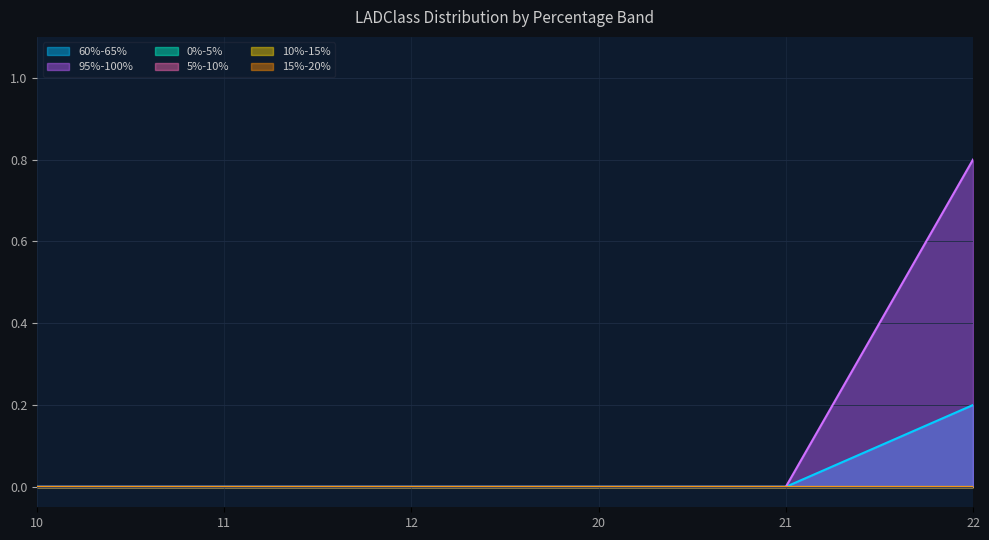

Where is 10%-15% nearest to the value 0?

10